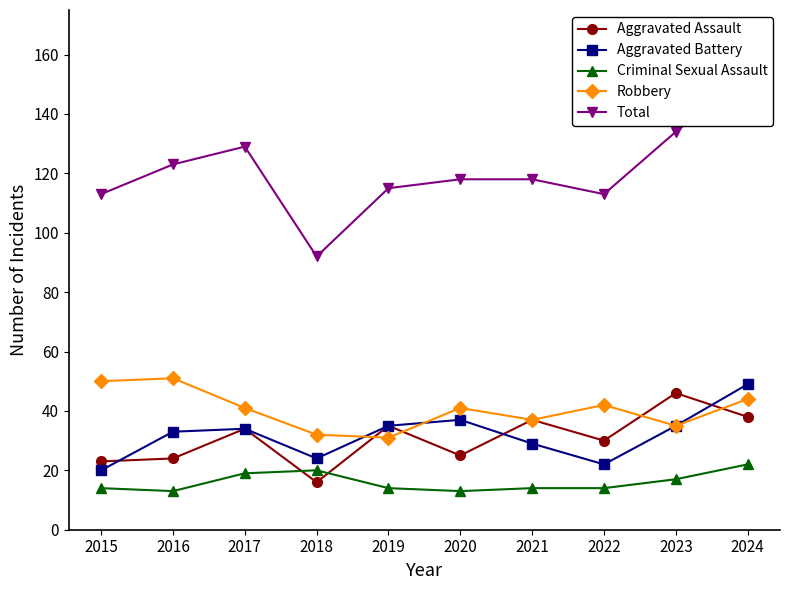

At which category does Robbery reach its first local valley?

2019